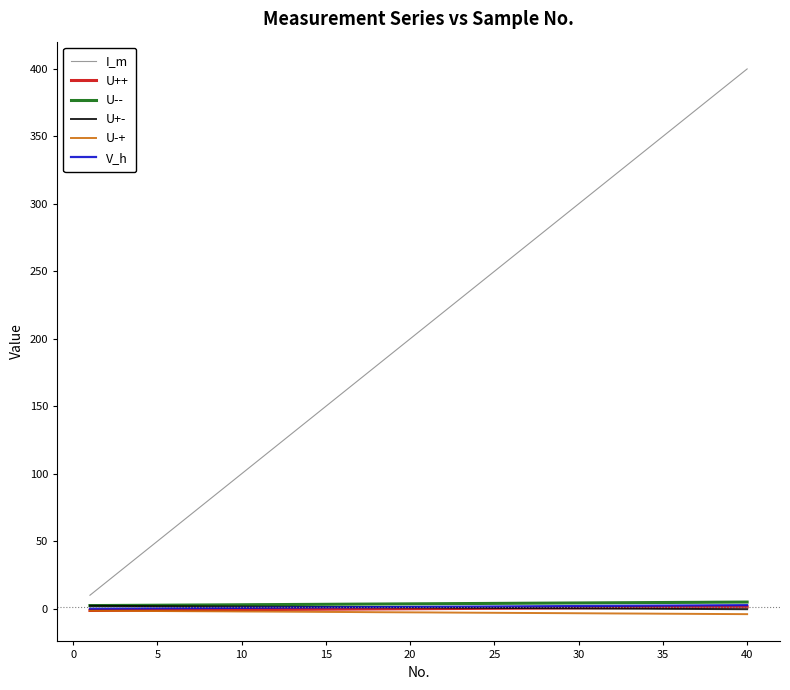

How many lines are shown in the chart?

6